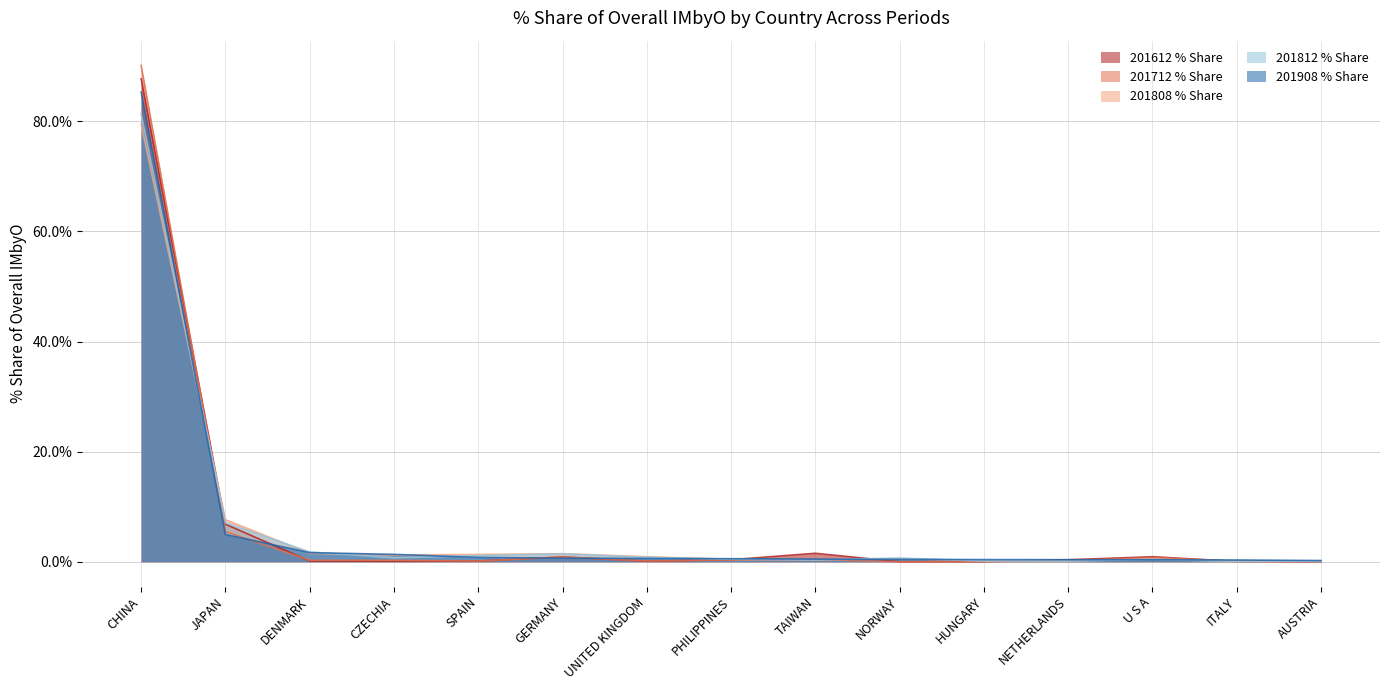

At JAPAN, list the series in order from largest to smallest.

201808_% Share, 201812_% Share, 201612_% Share, 201712_% Share, 201908_% Share